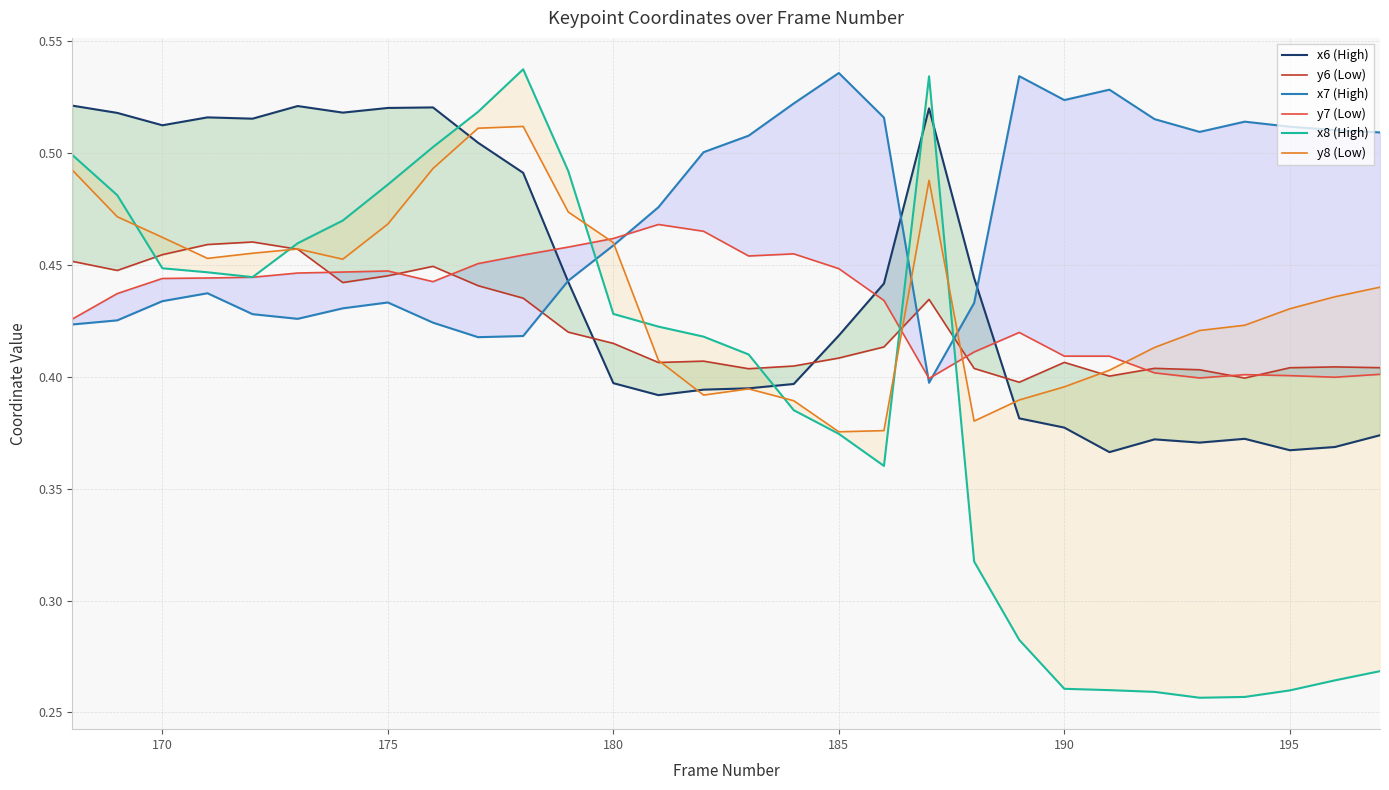

Between 195 and 190, which is larger?

190